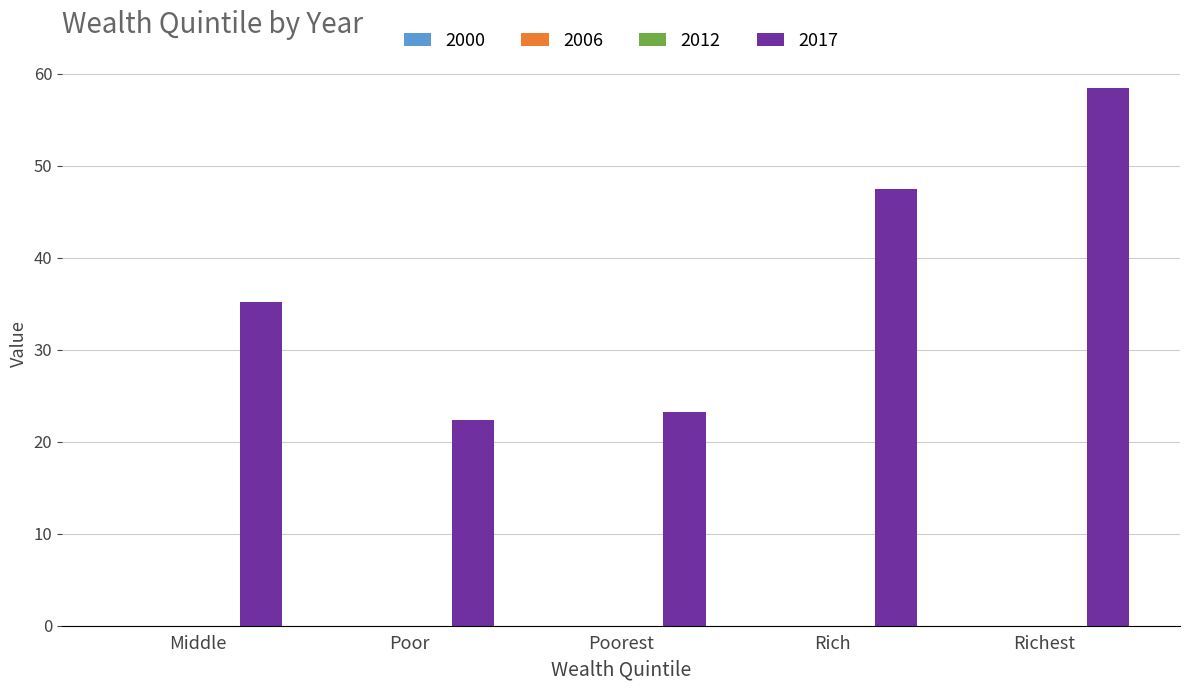

What is the value of the 5th bar from the left?

58.5